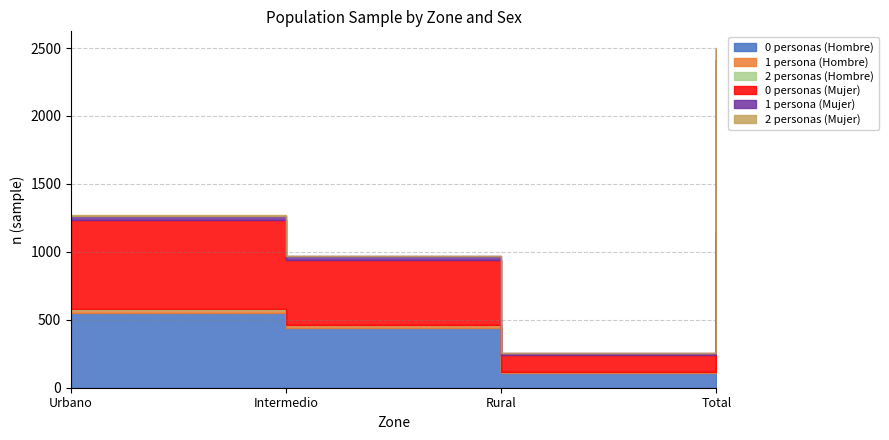

What is the greatest value displayed?

2498